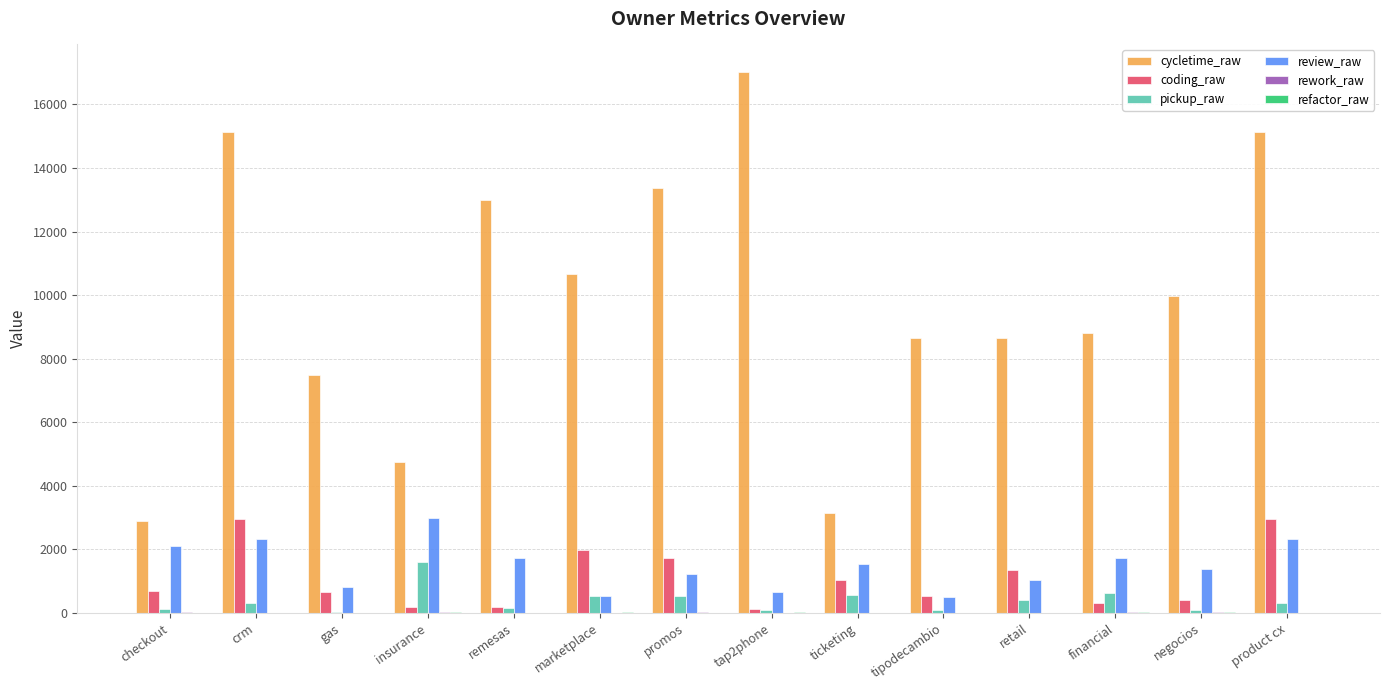

What is the sum of all coding_raw values?

14996.0